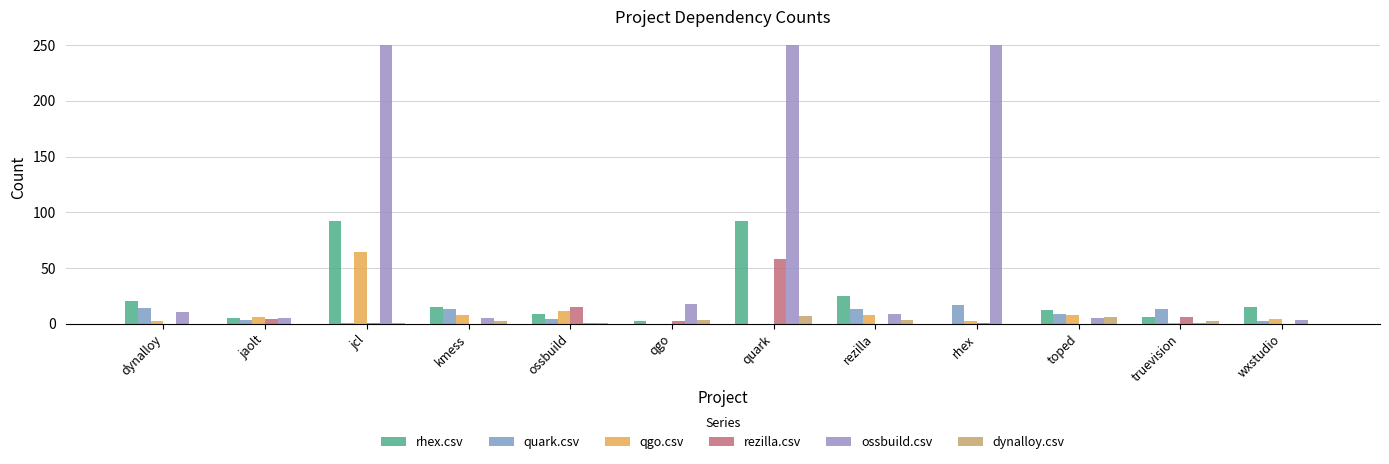

What is the label of the 4th bar from the right?

rhex